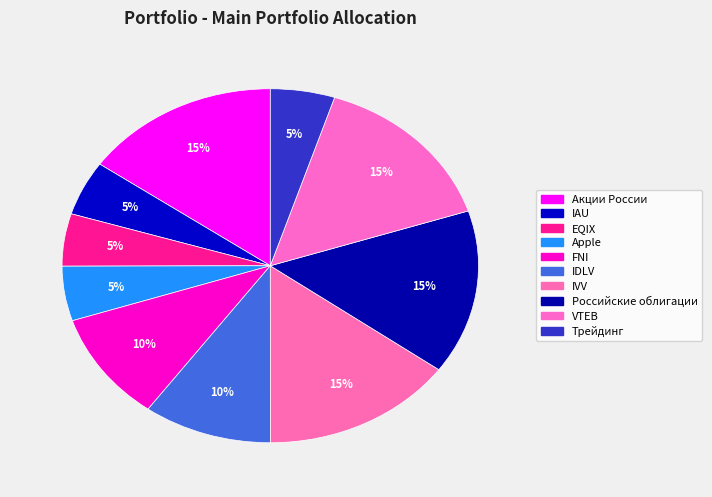

How many slices are in this pie chart?

10